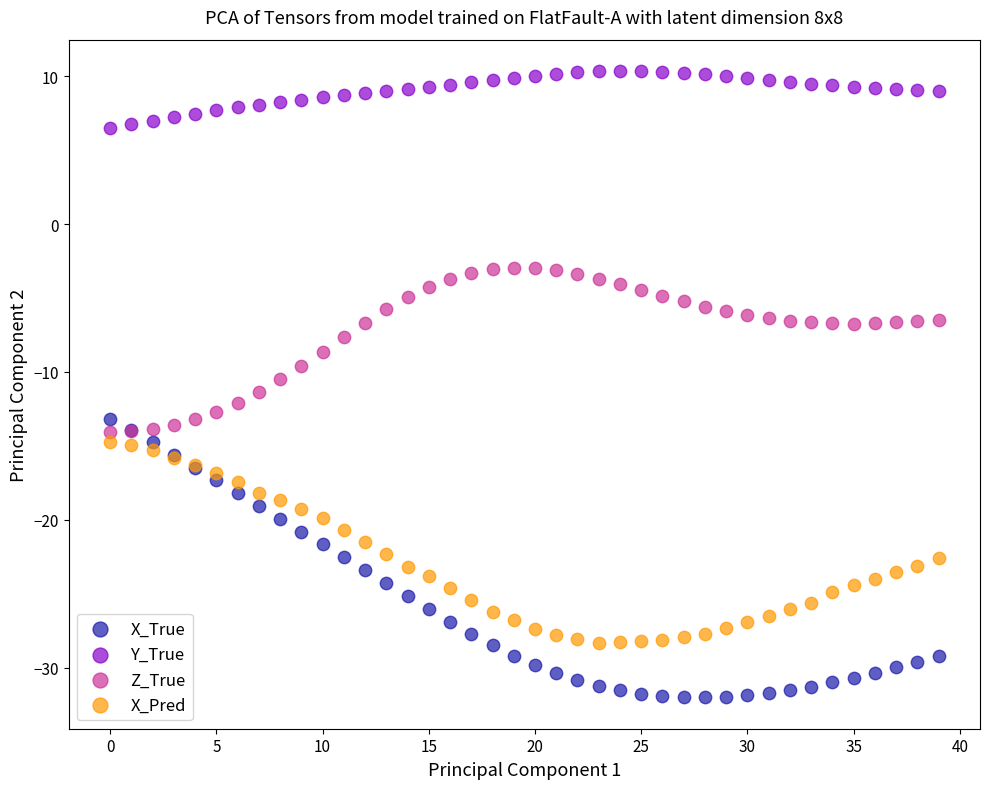

Which series reaches the minimum Y coordinate?

X_True